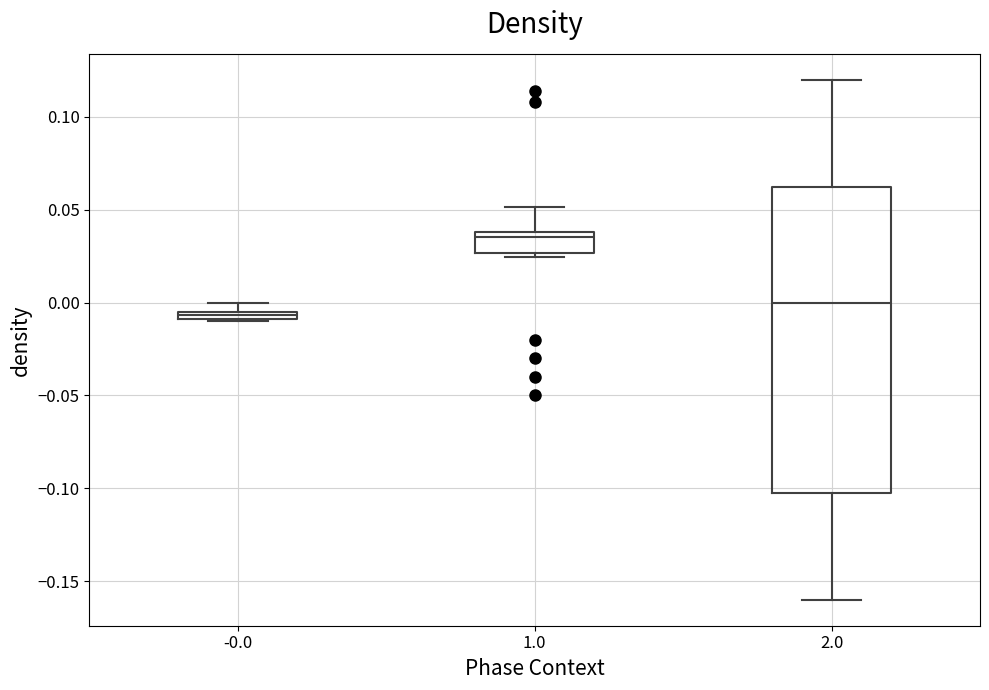

Which box has the lowest median line?

-0.0